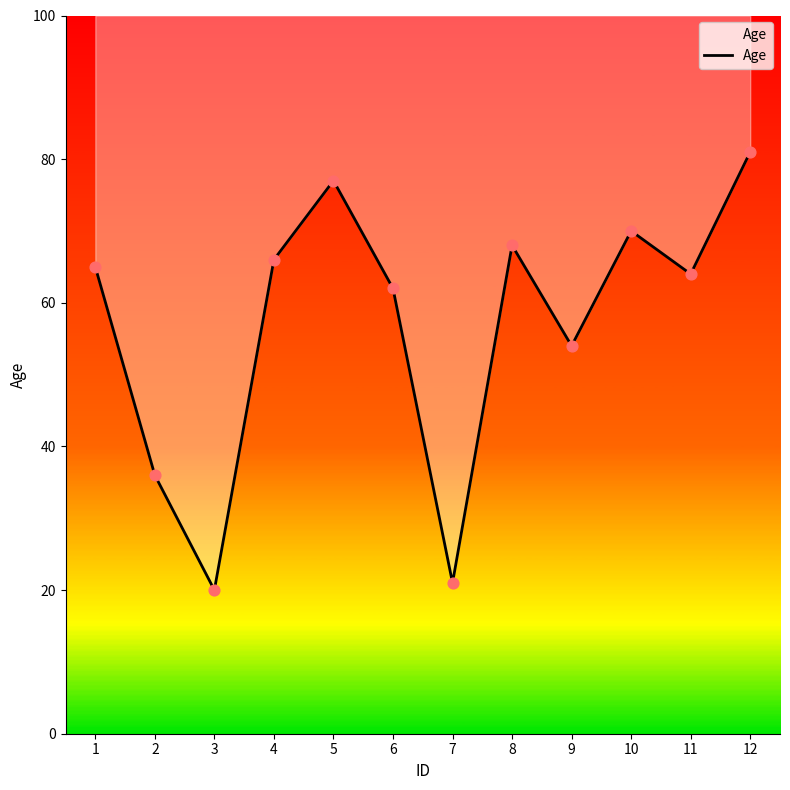

What is the ratio of the value at 12 to the value at 4?

1.2